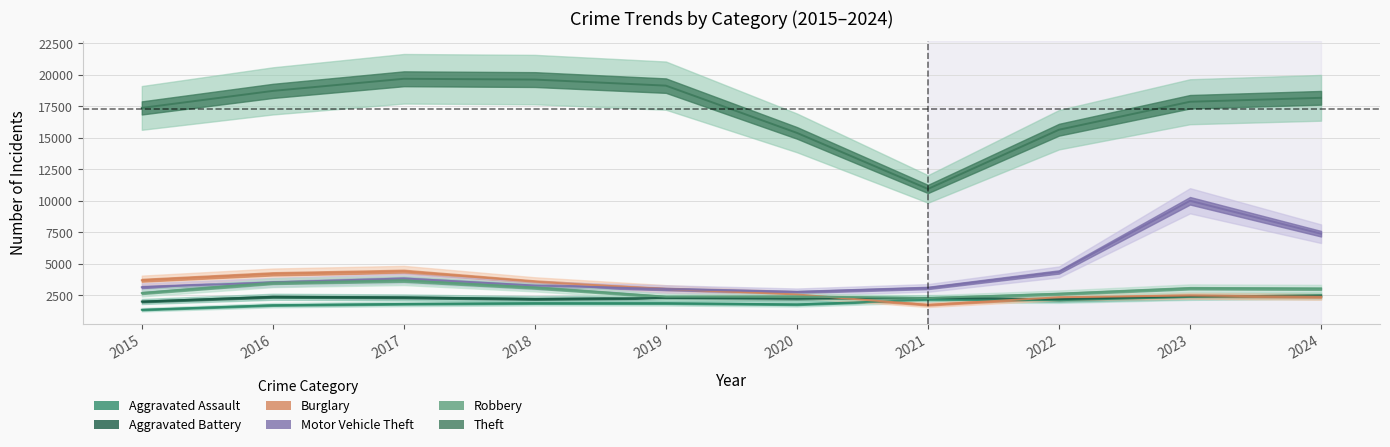

What is the value of the Motor Vehicle Theft point at the 9th from the left?

10001